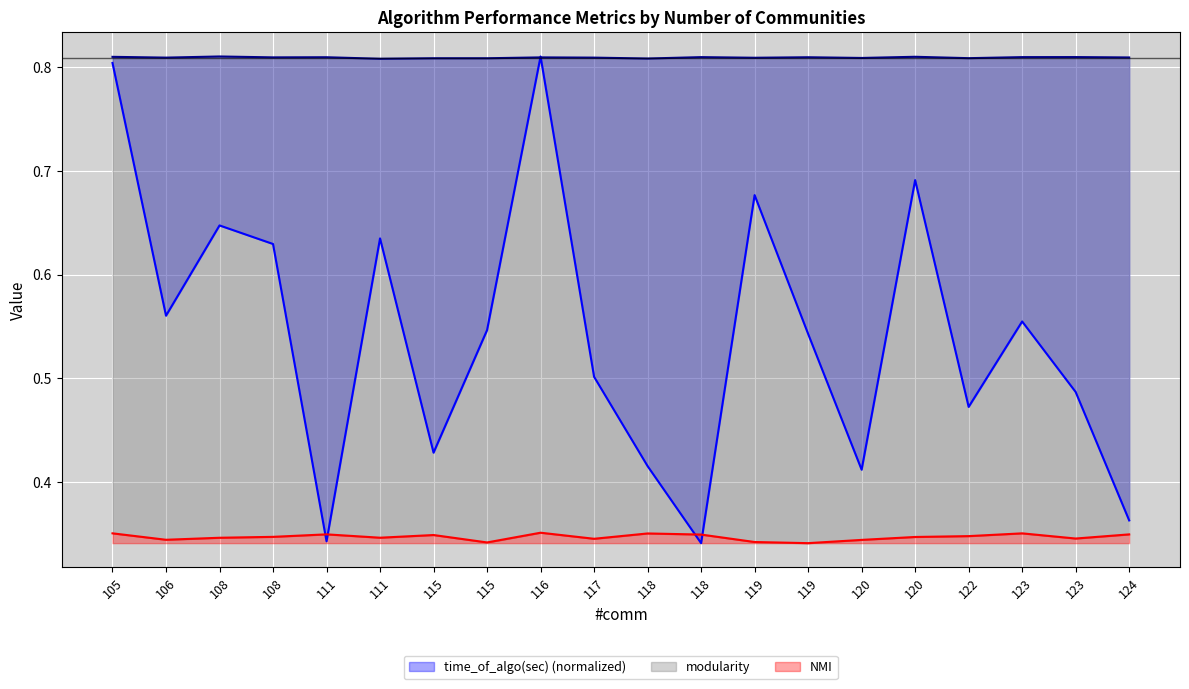

At which category is the sum across all series the highest?

116